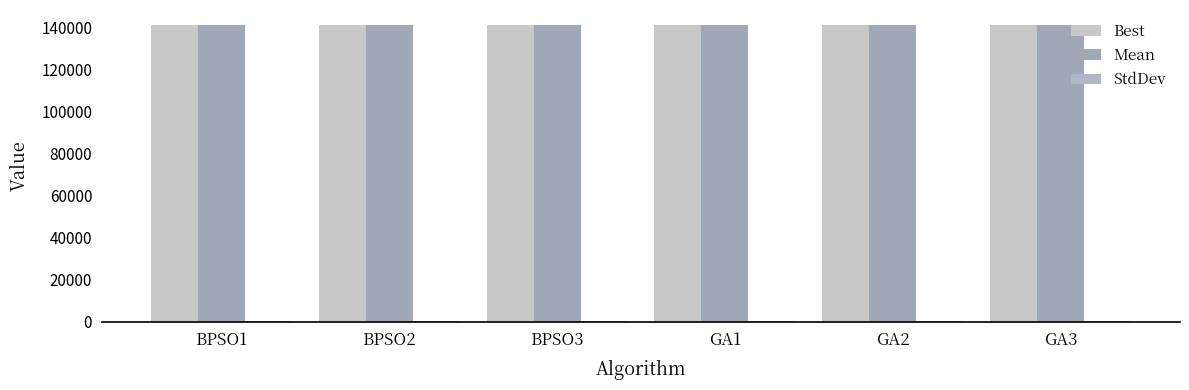

Which has a higher value, BPSO1 or BPSO3?

BPSO1